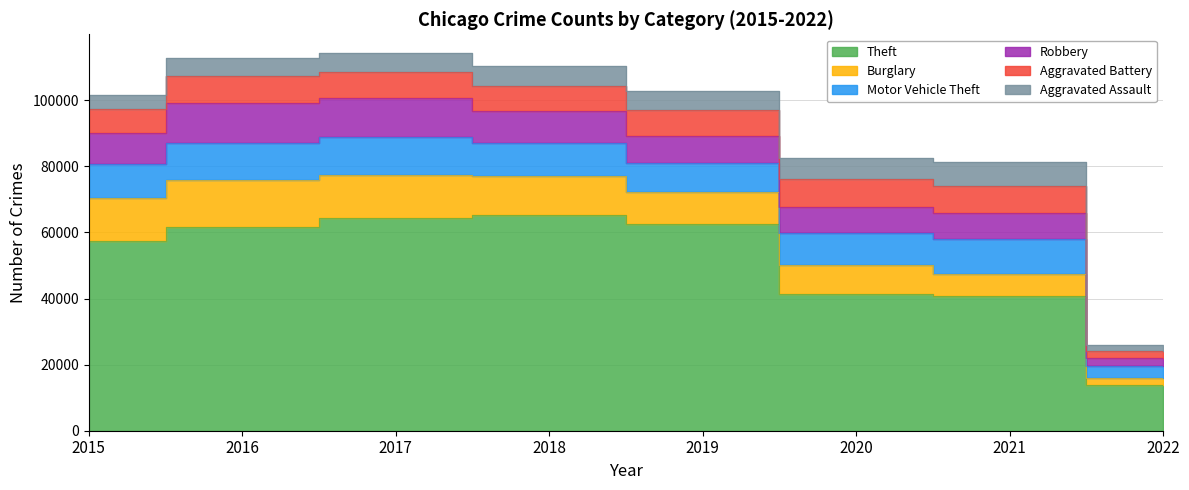

Where does the Aggravated Assault series first go above 5840?

2018